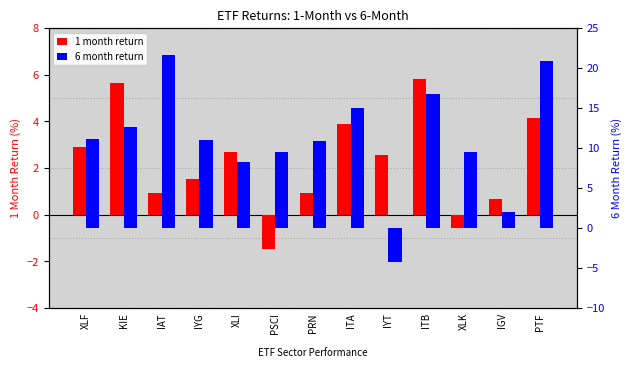

What are all the series names shown in the legend?

1 month return, 6 month return